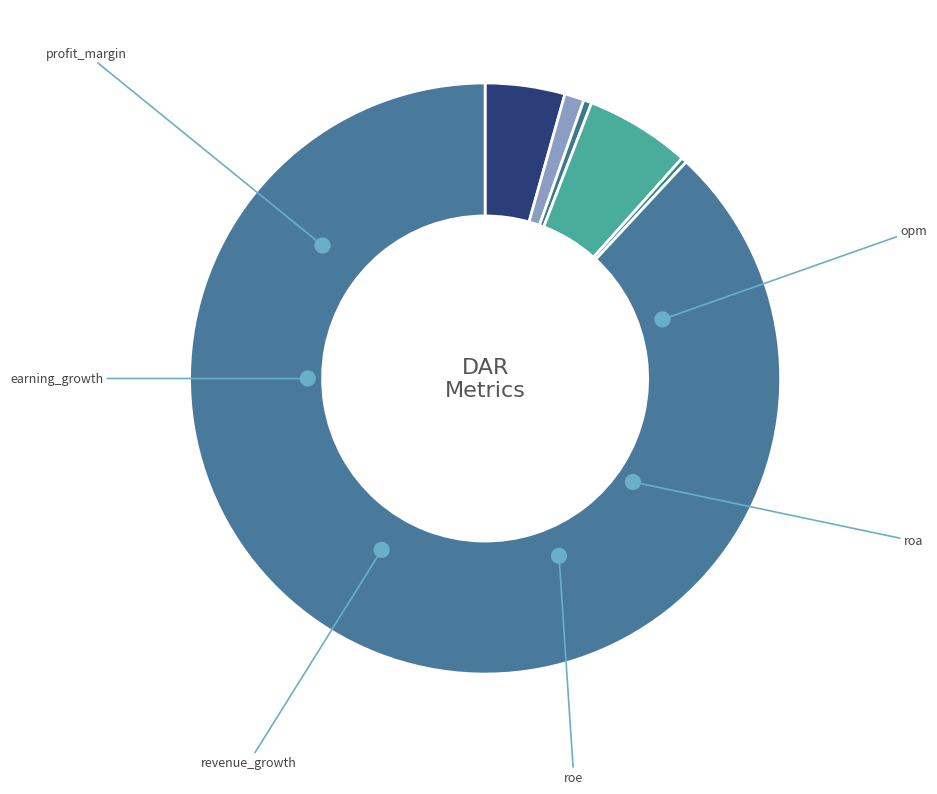

What portion of the pie excludes roe?

94.3%